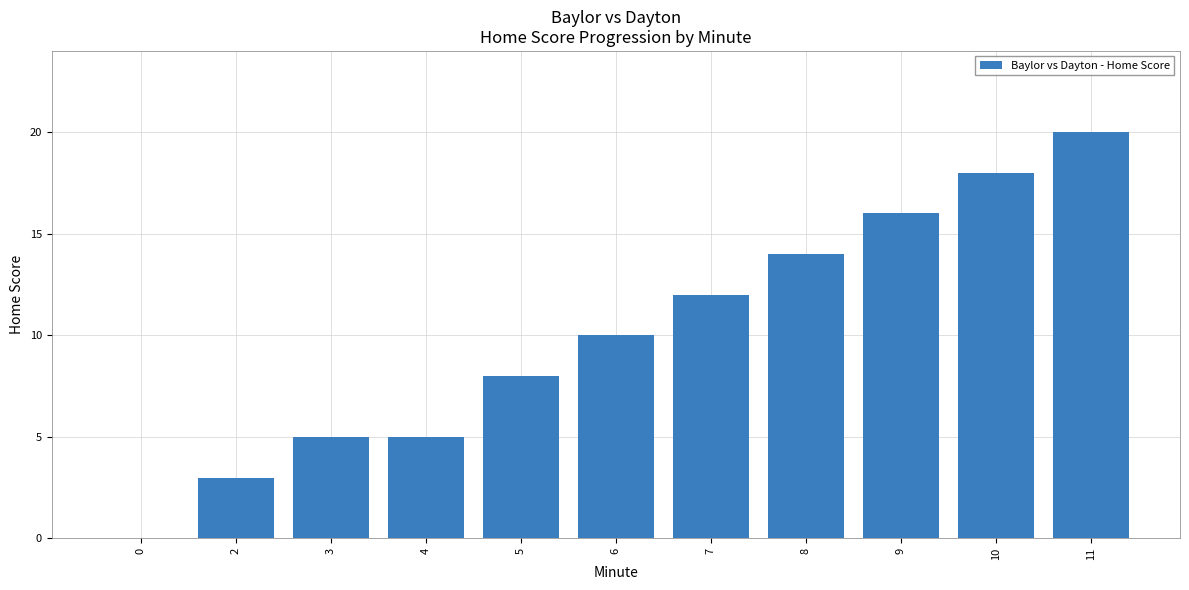

What is the sum of the values at 7 and 8?

26